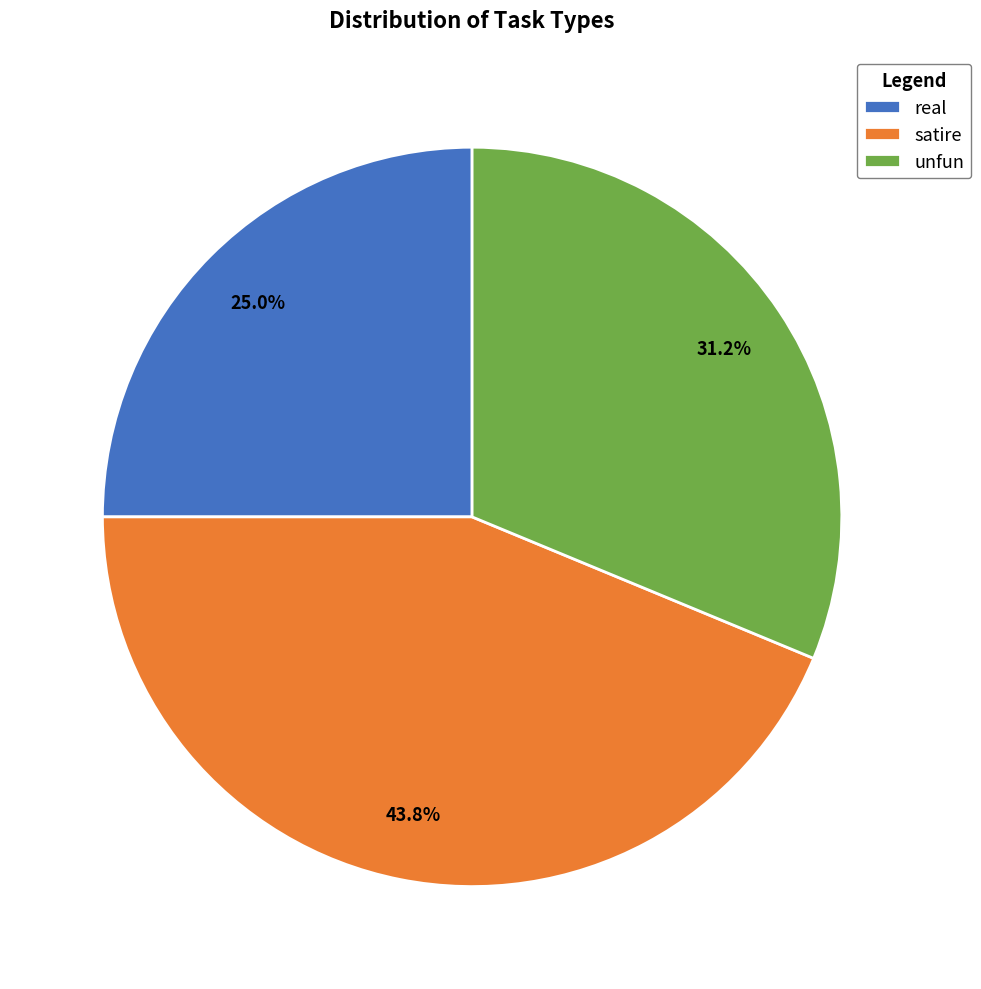

Is there a majority slice in this chart?

No